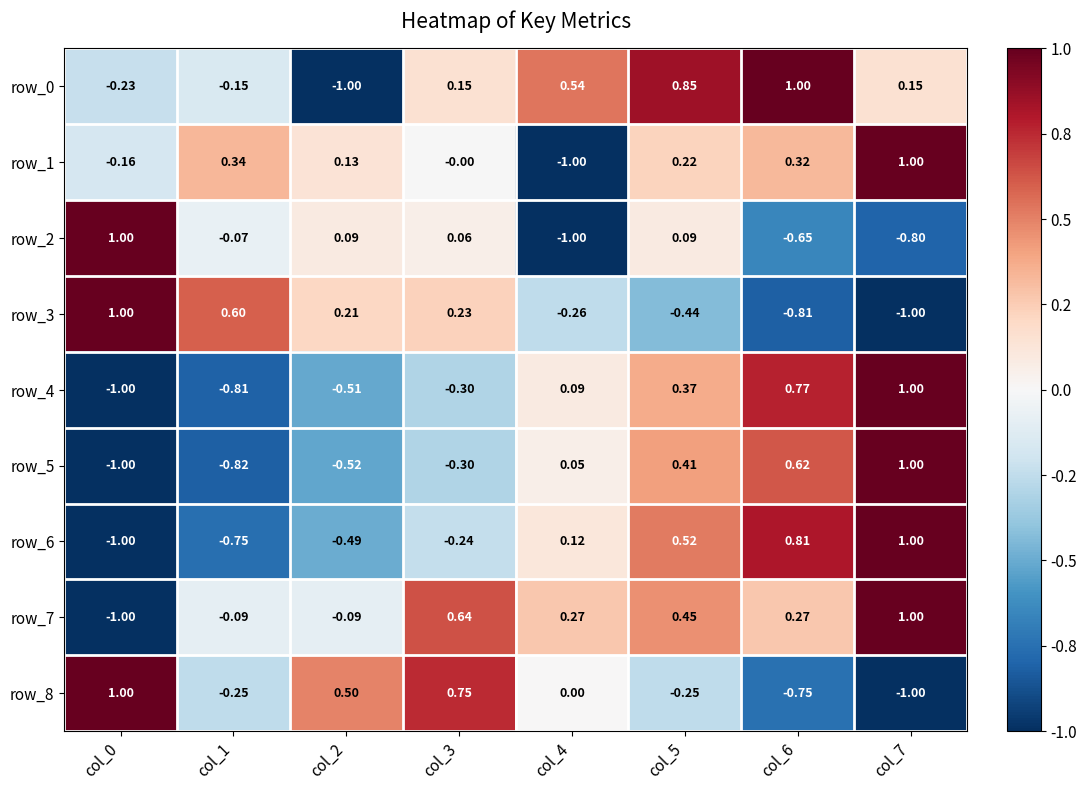

True or false: row_3 has a value of -1.0 at col_7.

True